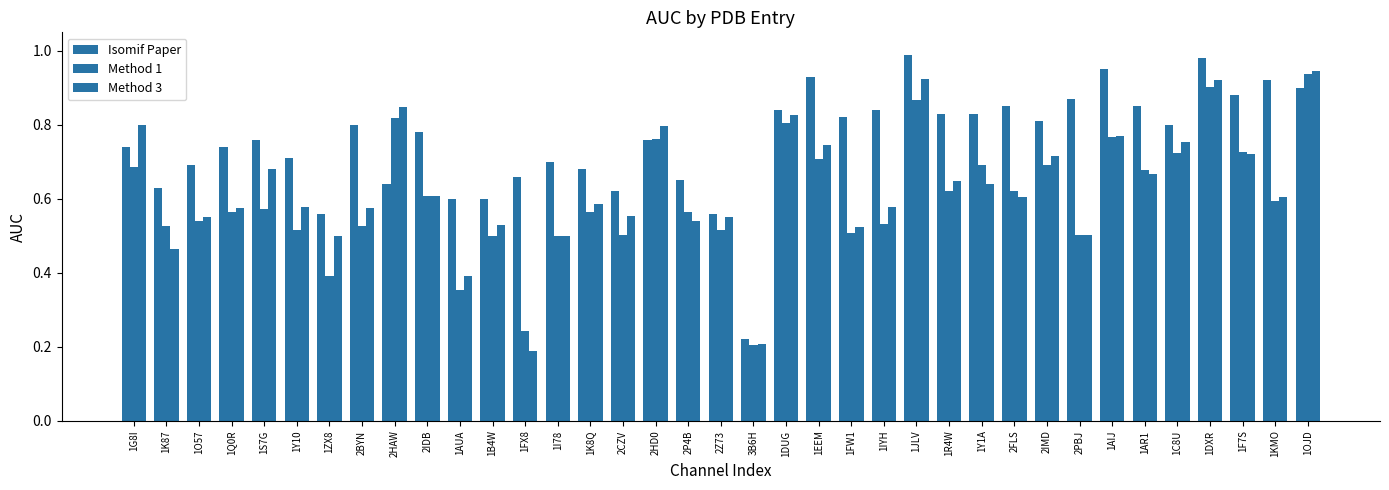

What position from the left is 1F7S?

35